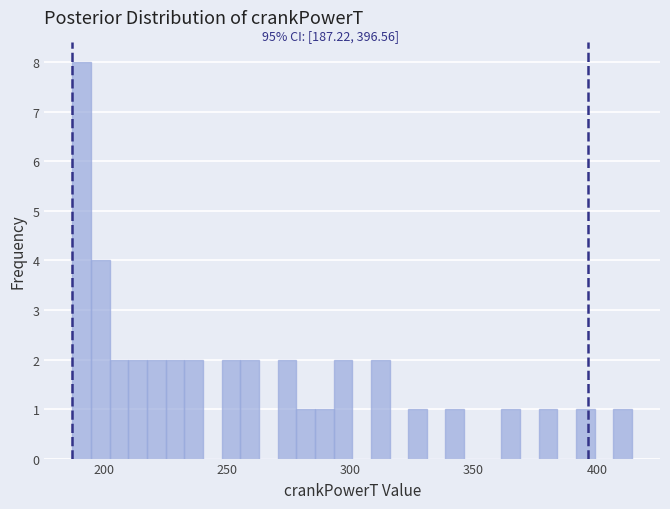

Around what value on the x-axis is the tallest bar? Give the approximate position of its centre, as read against the axis.

190